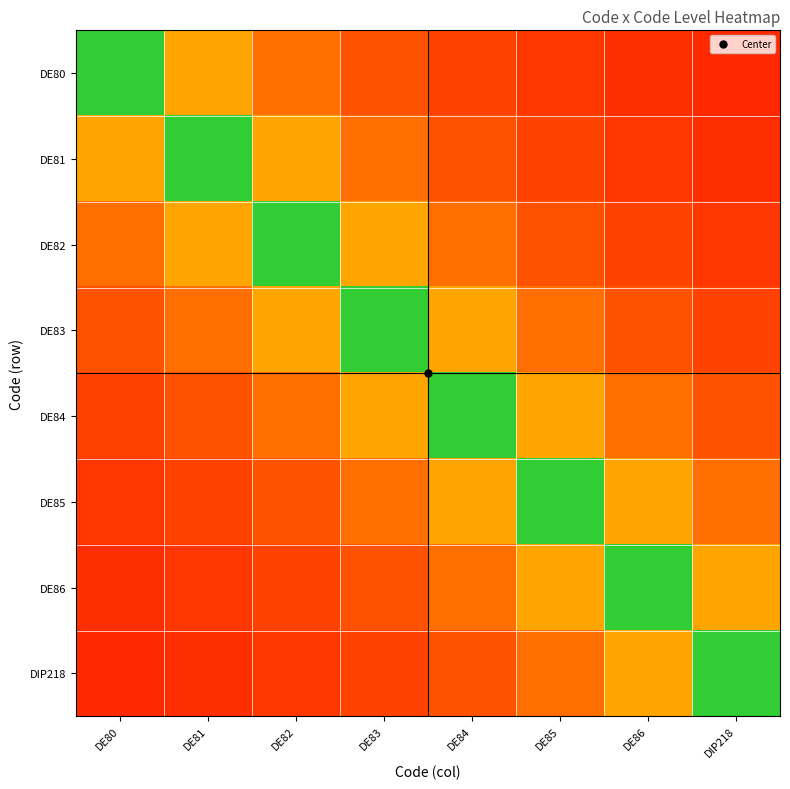

What is the total value across all series at DE82?

3.3